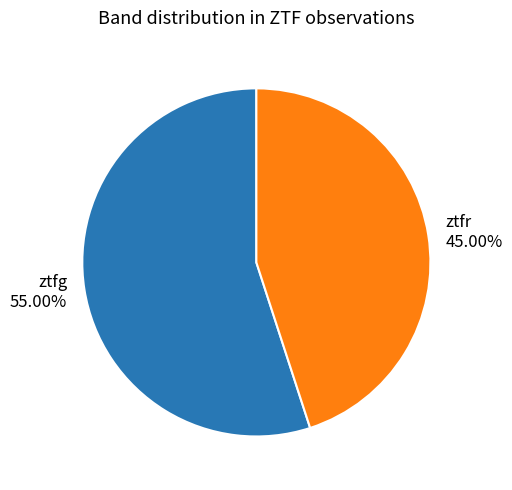

Is there any slice that represents more than half of the pie?

Yes